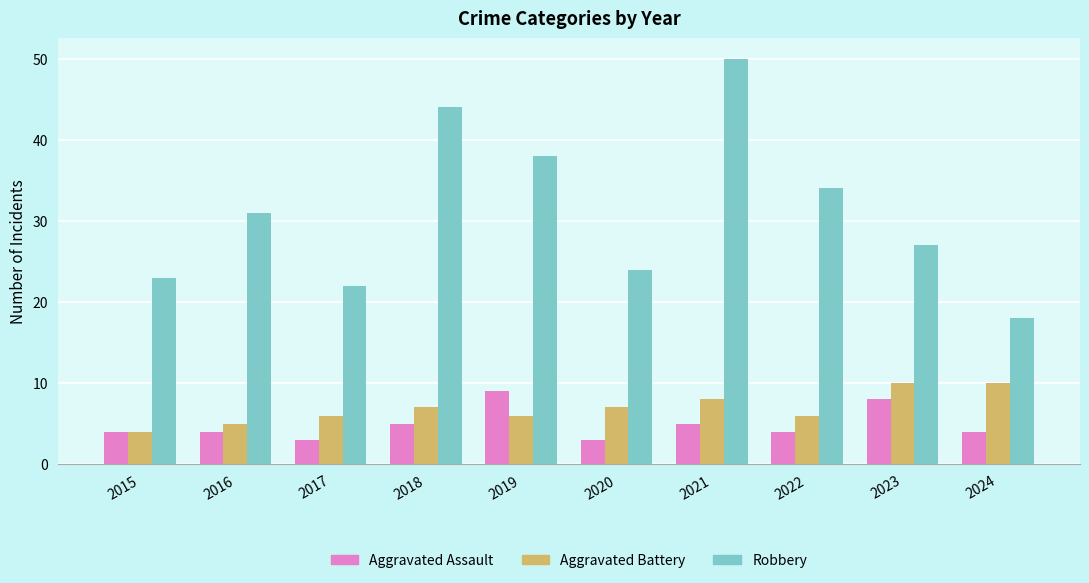

Which category has the highest value in the Aggravated Assault series?

2019